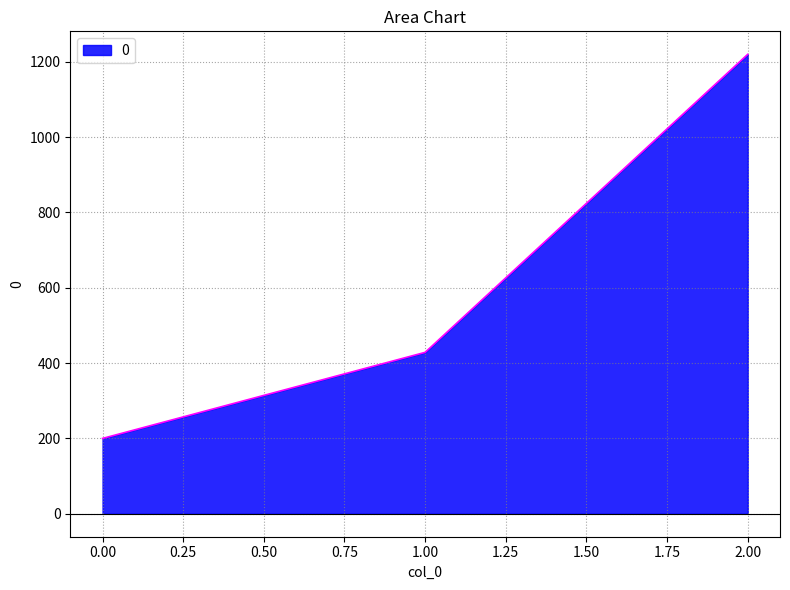

How many lines are shown in the chart?

1